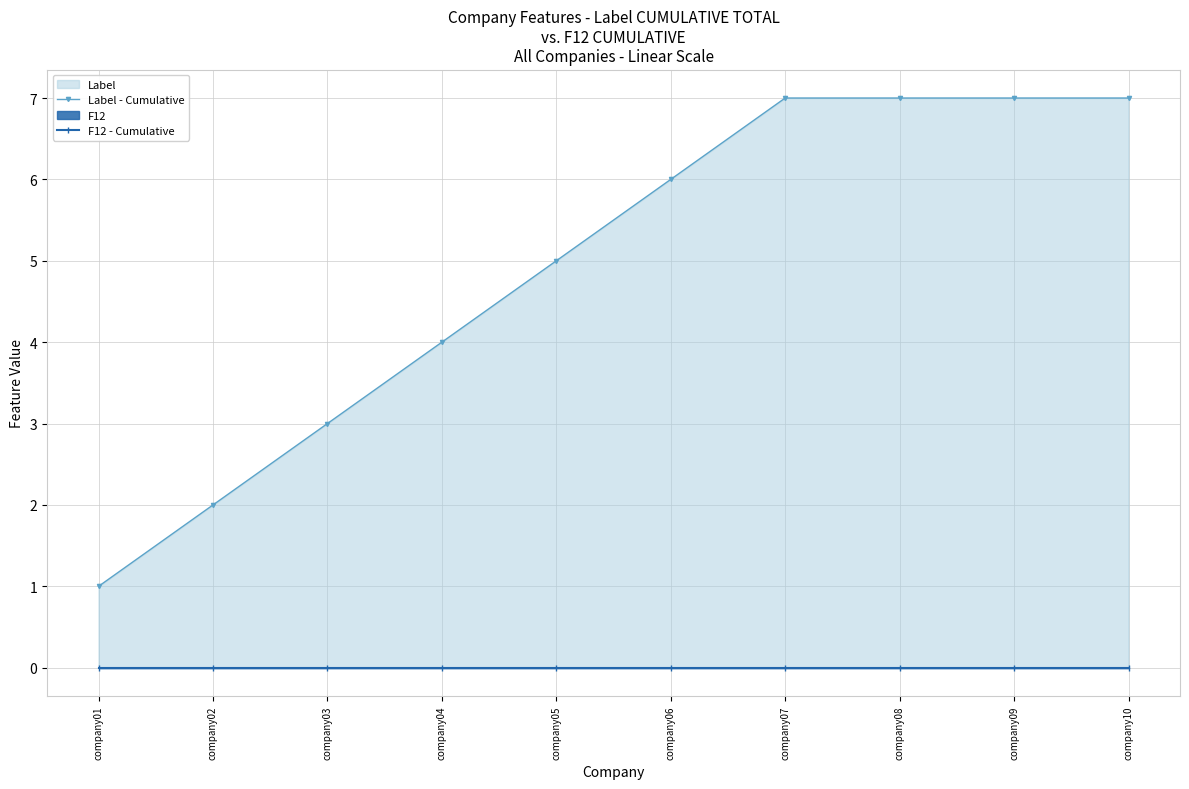

How many data points in Label - Cumulative are less than 6?

5